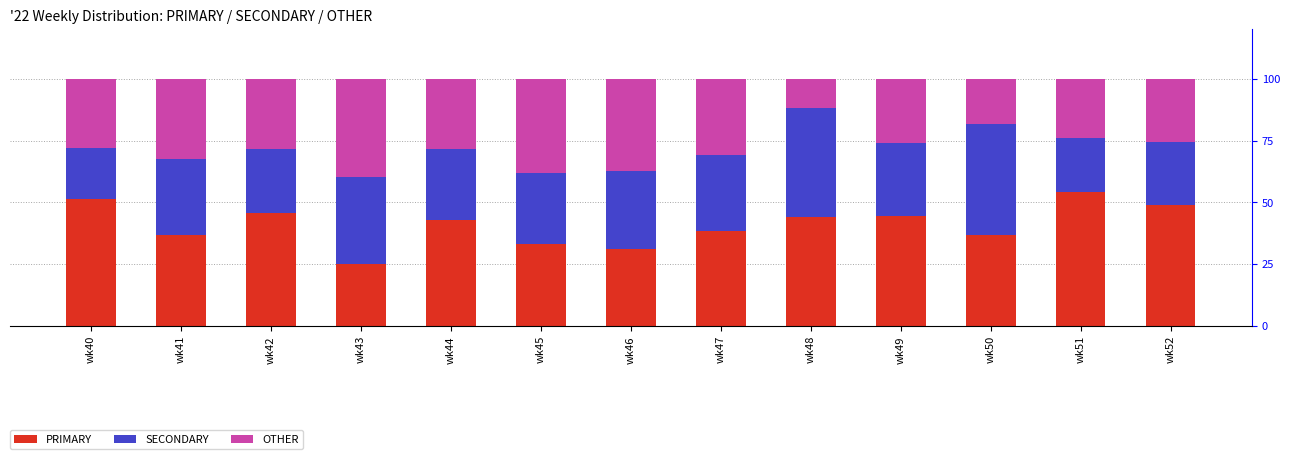

The PRIMARY series shows 37.0 at wk41. True or false?

True